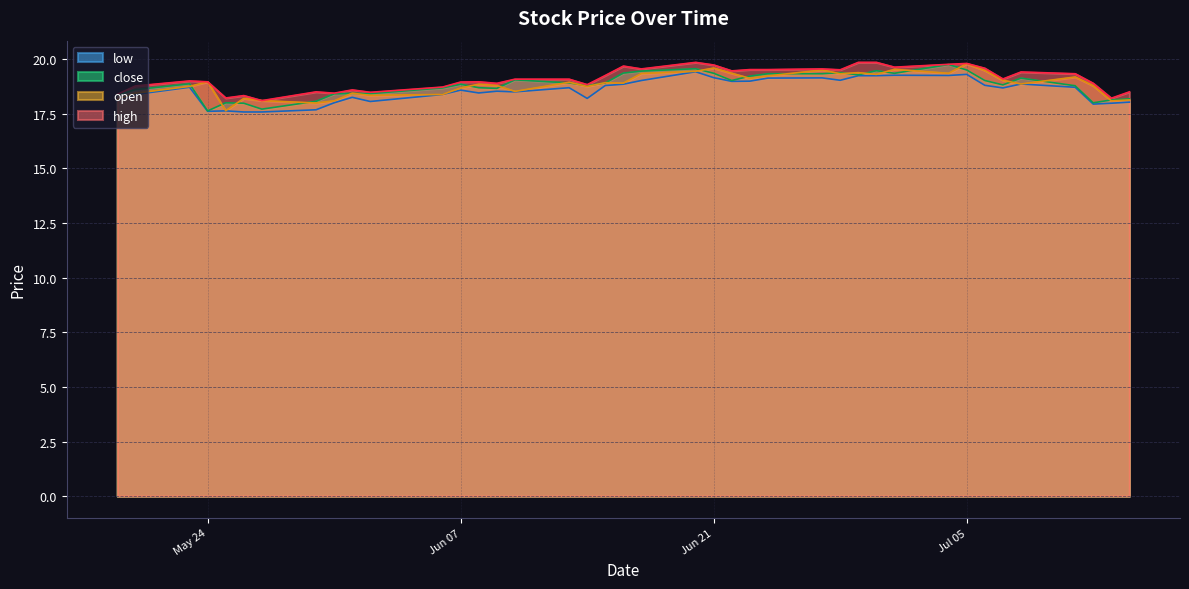

How many values in the open series exceed 18?

38